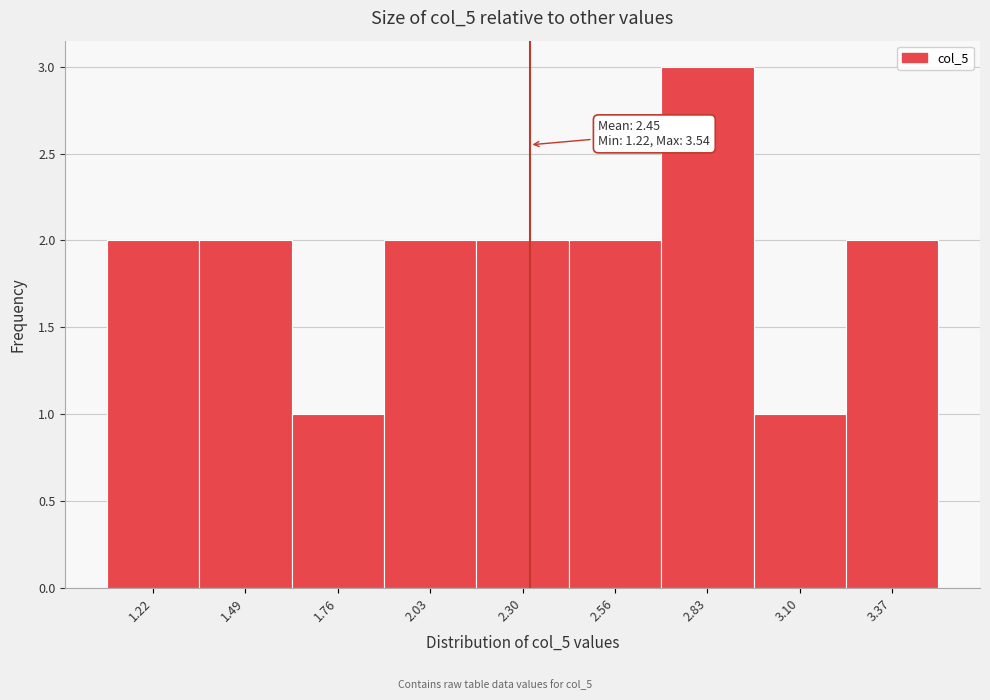

Reading right to left, what are all the values shown in this chart?

3.37=2	3.10=1	2.83=3	2.56=2	2.30=2	2.03=2	1.76=1	1.49=2	1.22=2